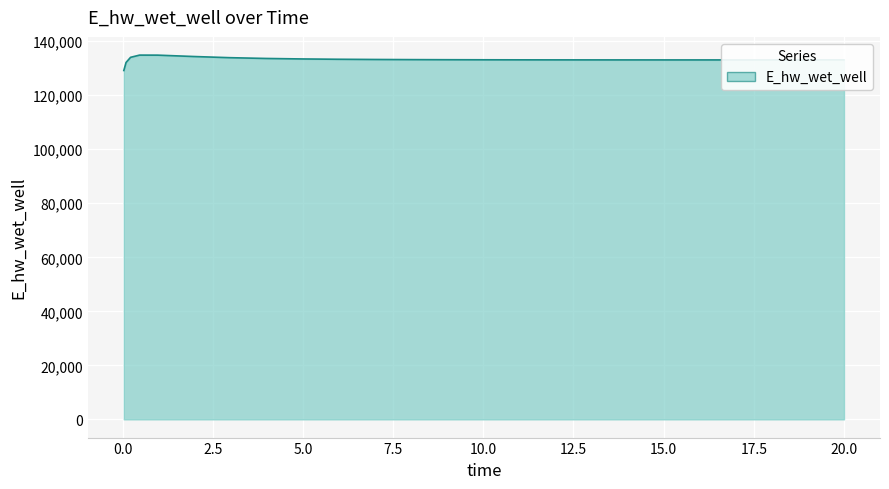

What is the difference between the maximum and minimum values?

5706.6